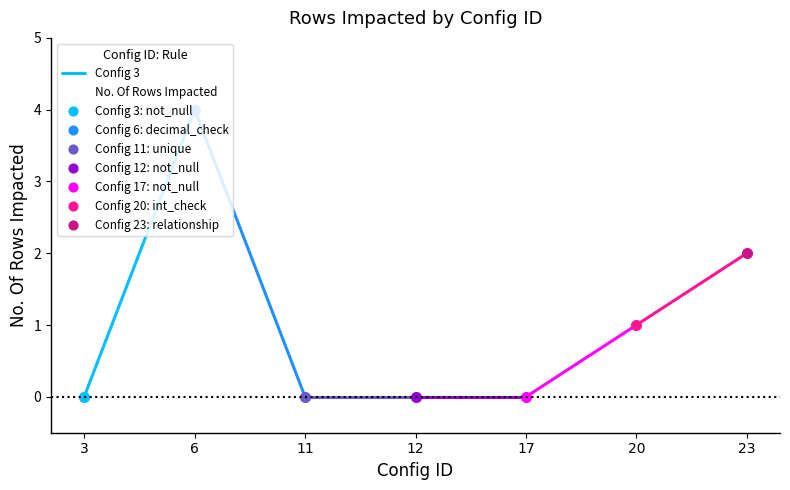

Reading right to left, what are all the values shown in this chart?

2	1	0	0	0	4	0